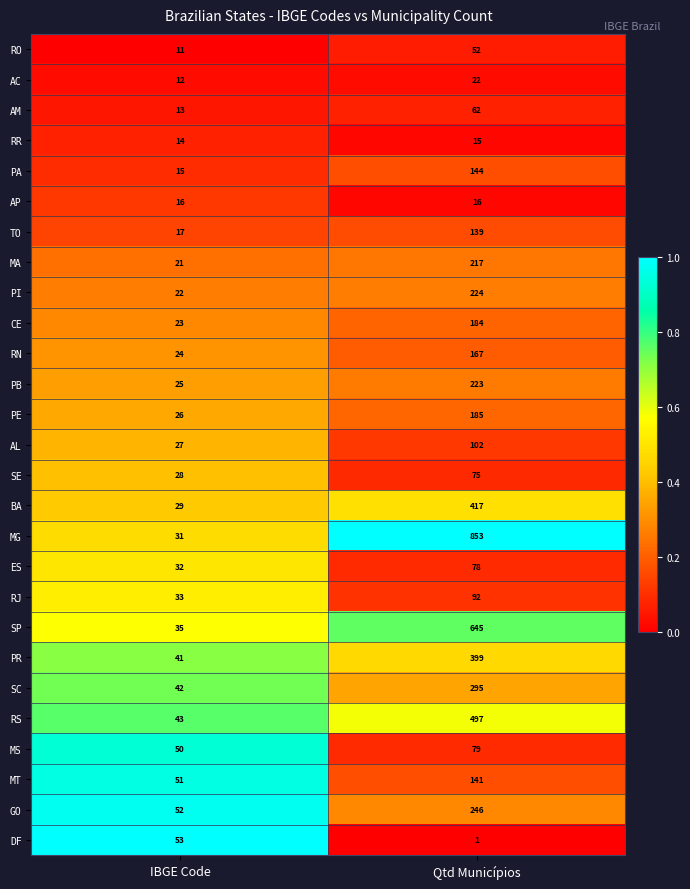

Which series has the largest total across all categories?

MG